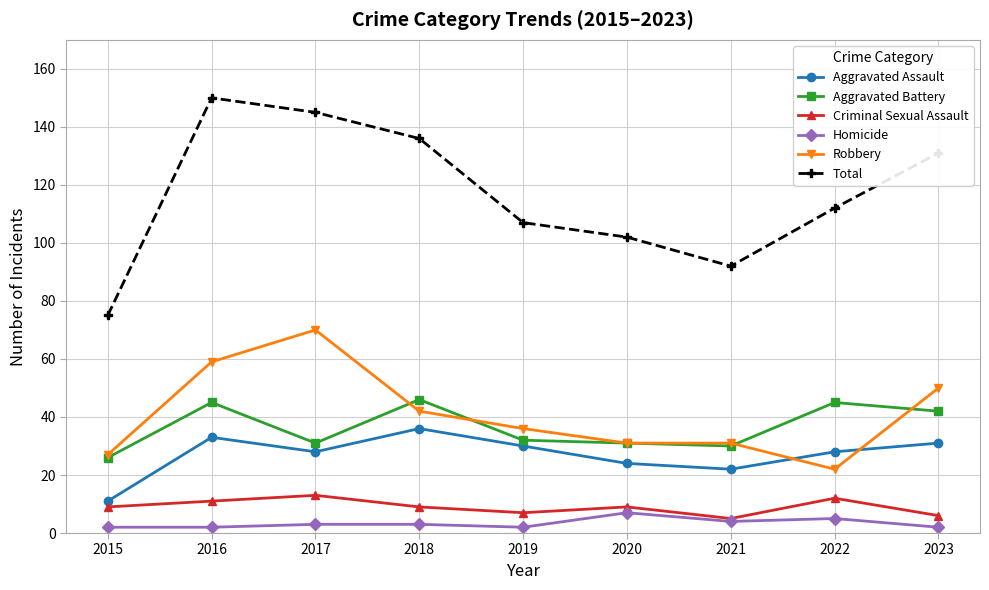

List the series in order of their peak value, lowest first.

Homicide, Criminal Sexual Assault, Aggravated Assault, Aggravated Battery, Robbery, Total